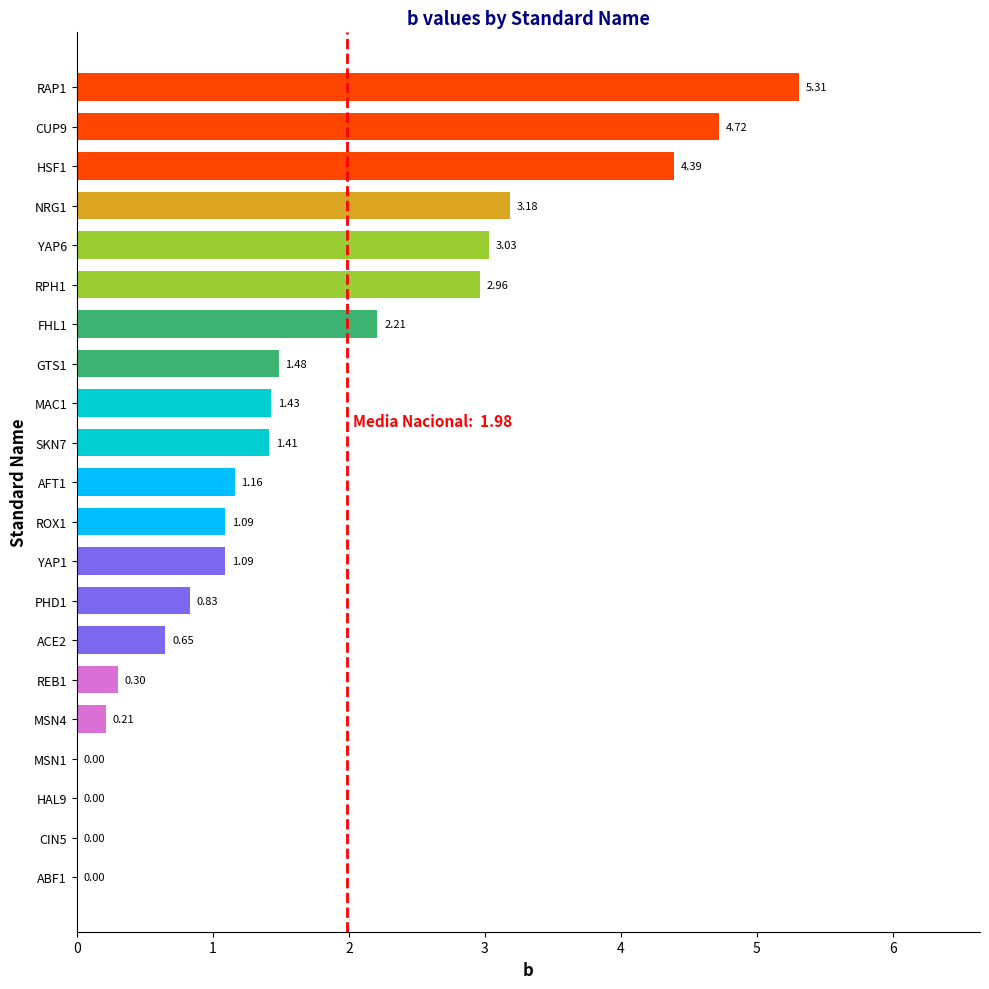

Between GTS1 and ROX1, which is larger?

GTS1